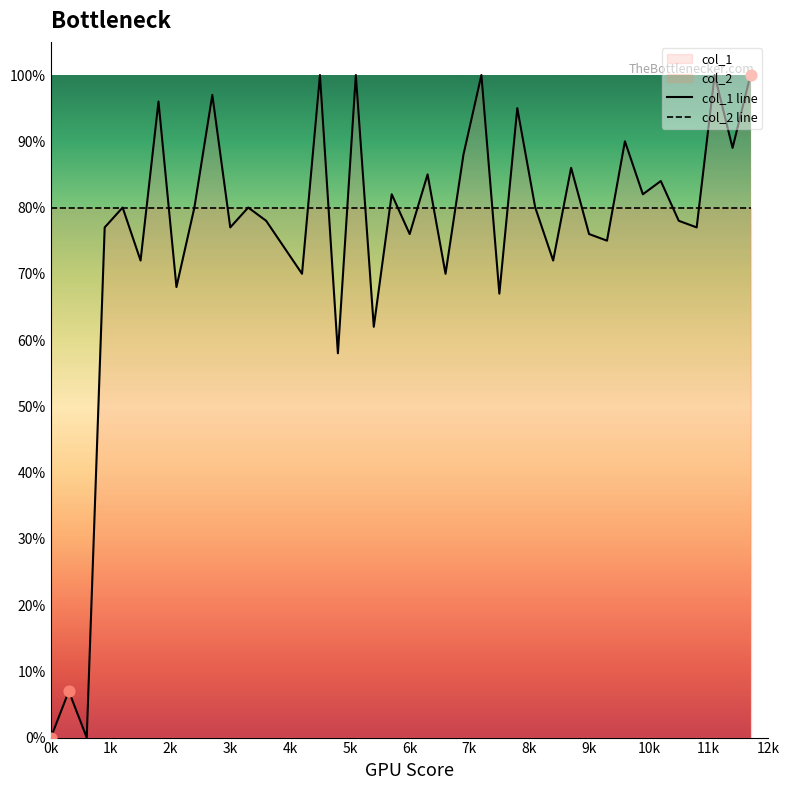

Which series contains the lowest Y value?

col_1 line